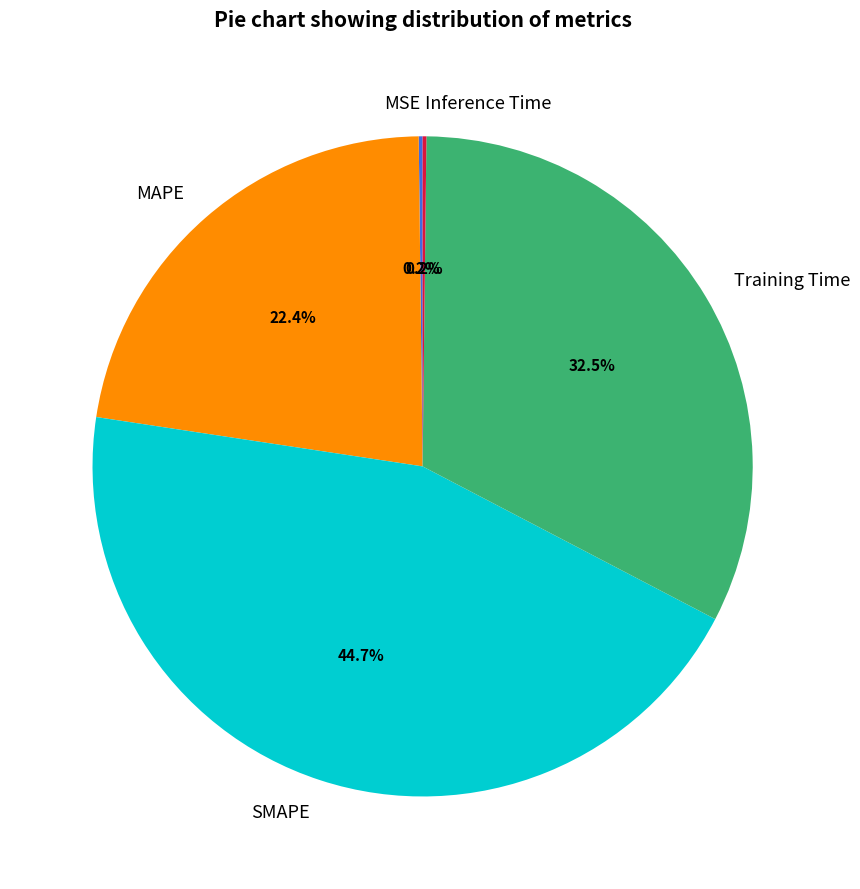

The MAPE slice represents 22% of the pie. True or false?

True